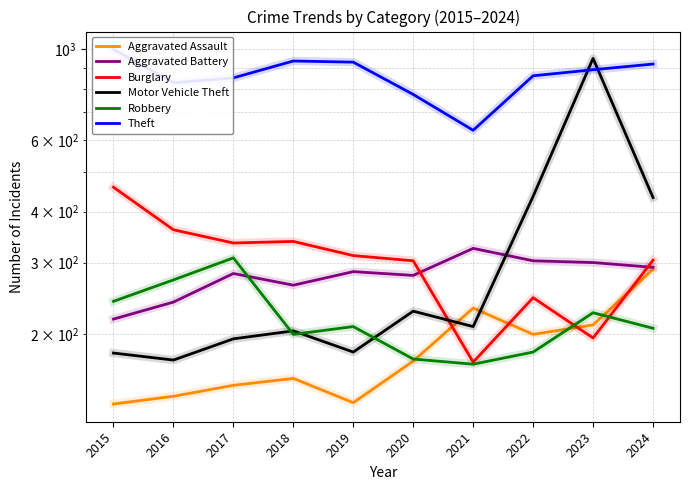

Is the value of Theft at 2017 greater than the value of Burglary at 2022?

Yes